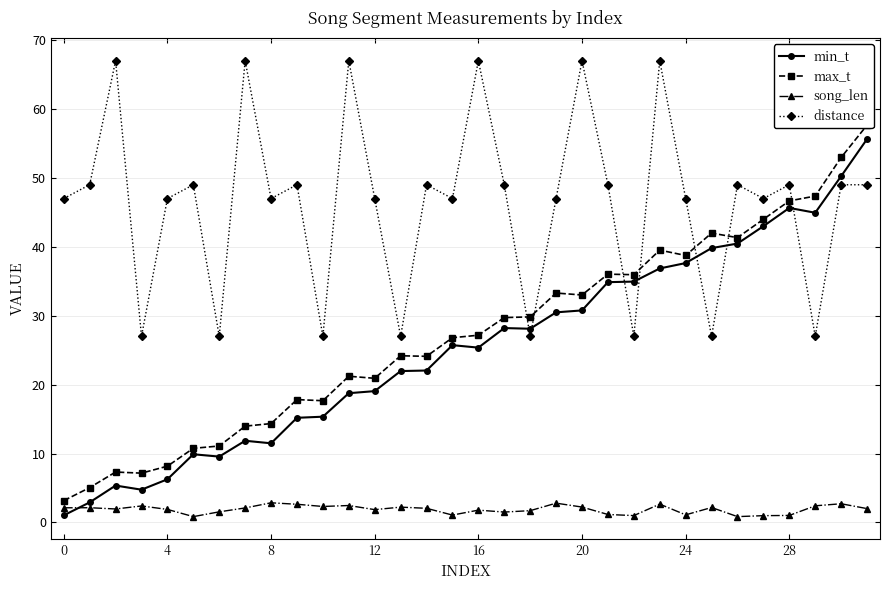

In max_t, how many points are lower than both neighbors (excluding endpoints)?

8